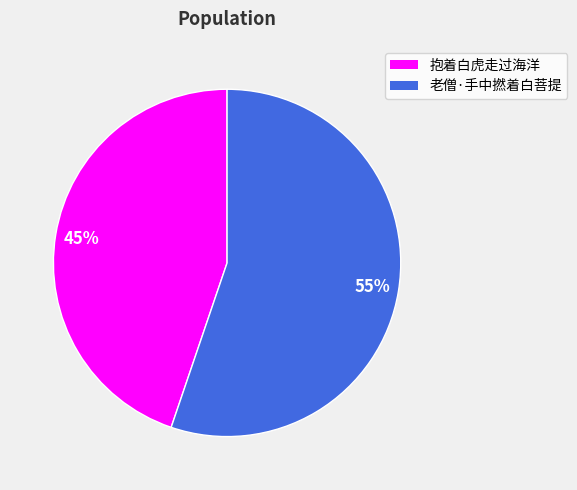

Do 抱着白虎走过海洋 and 老僧·手中撚着白菩提 together represent more than half of the pie?

Yes